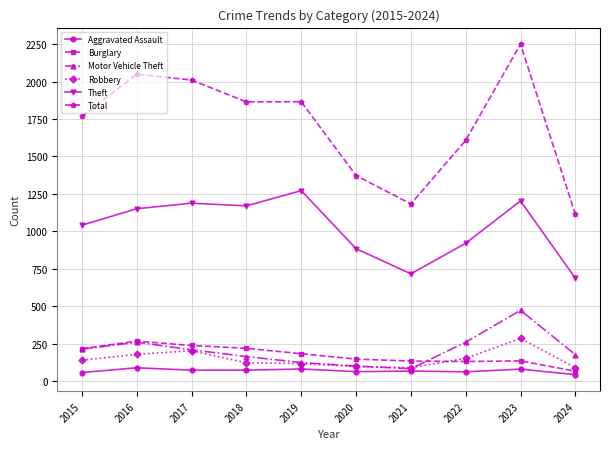

What is the difference between the second highest and second lowest values in the Theft series?

487